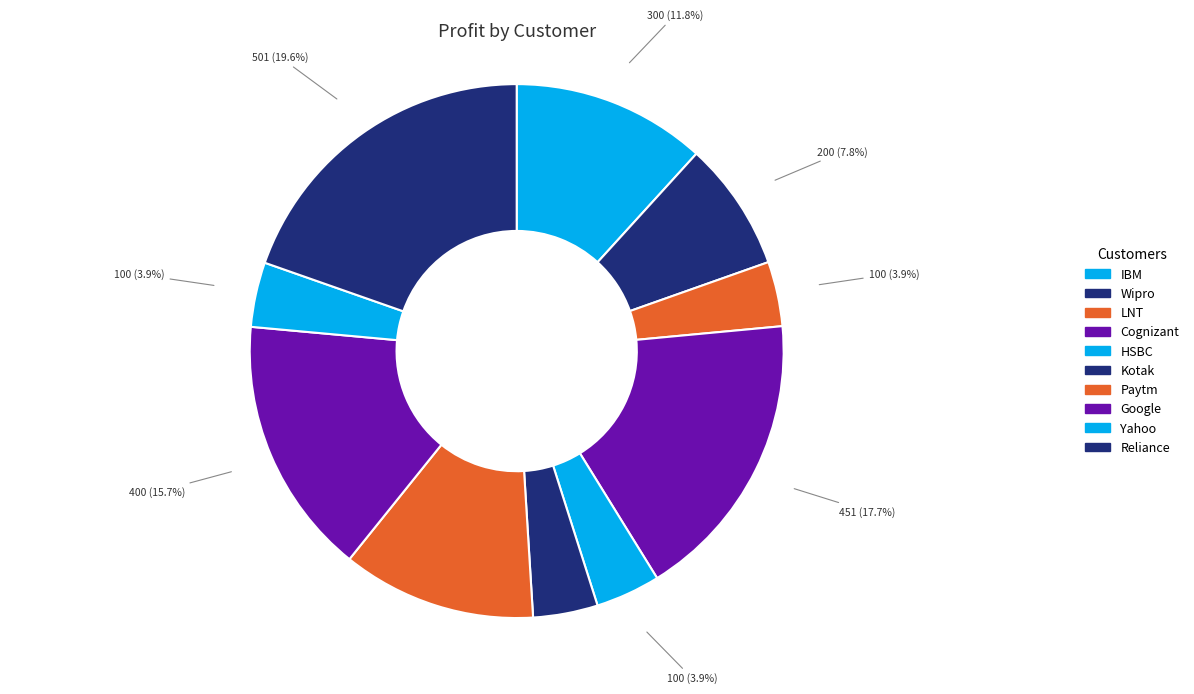

To the nearest percent, what is the average slice percentage?

10%